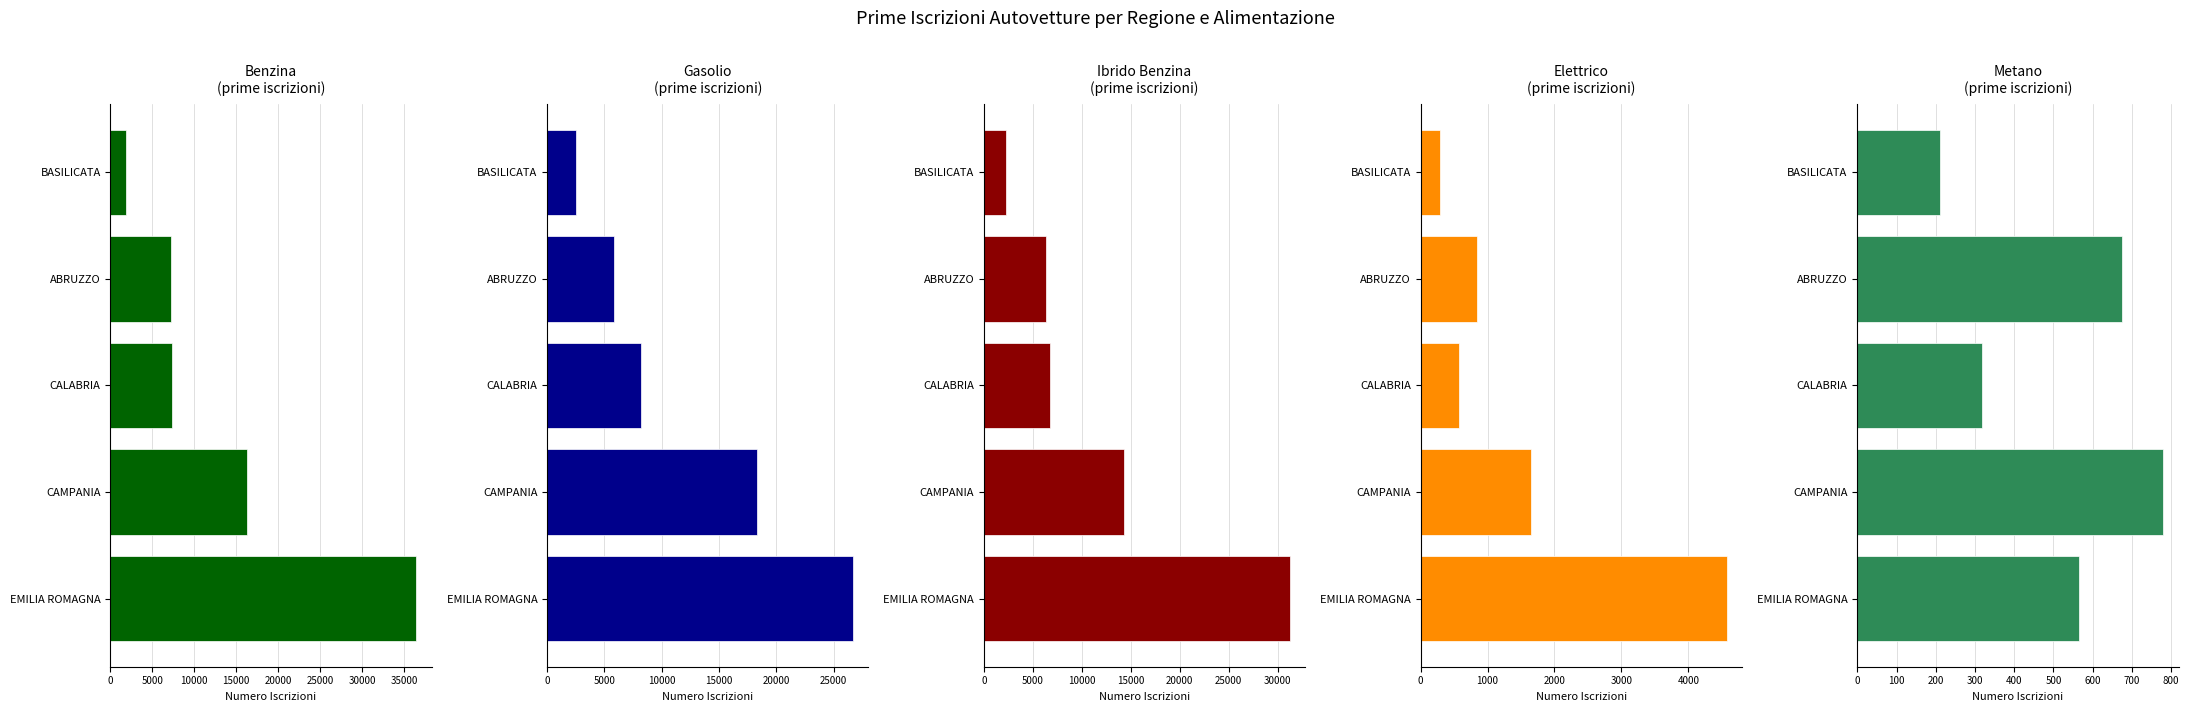

How many bars are there in total?

25